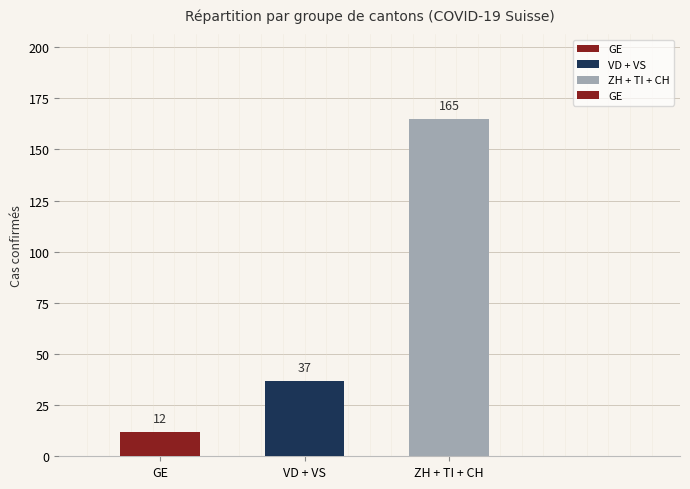

What is the sum of the values at ZH + TI + CH and VD + VS?

202